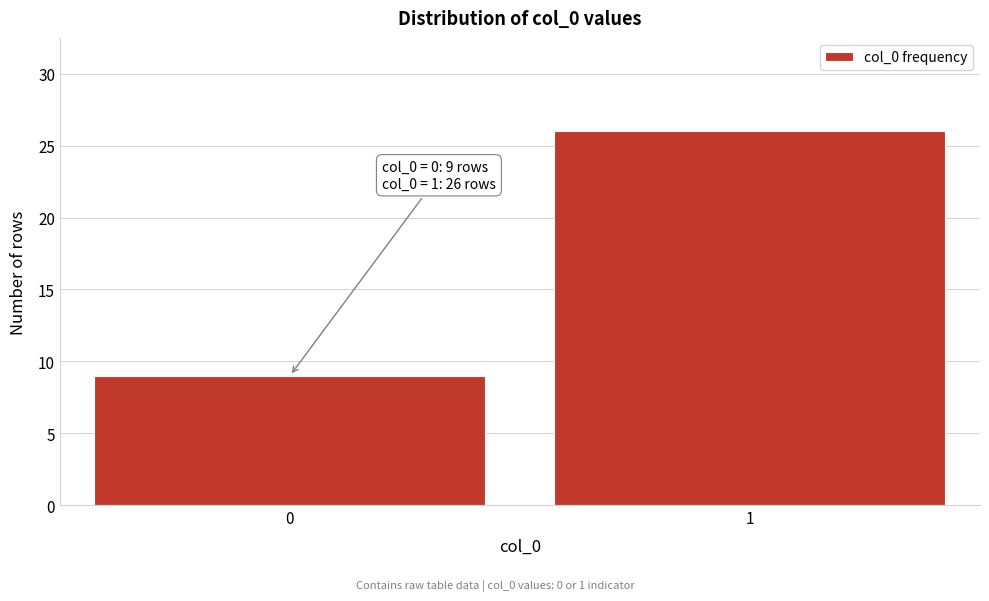

Reading left to right, extract all data points from this chart.

9	26